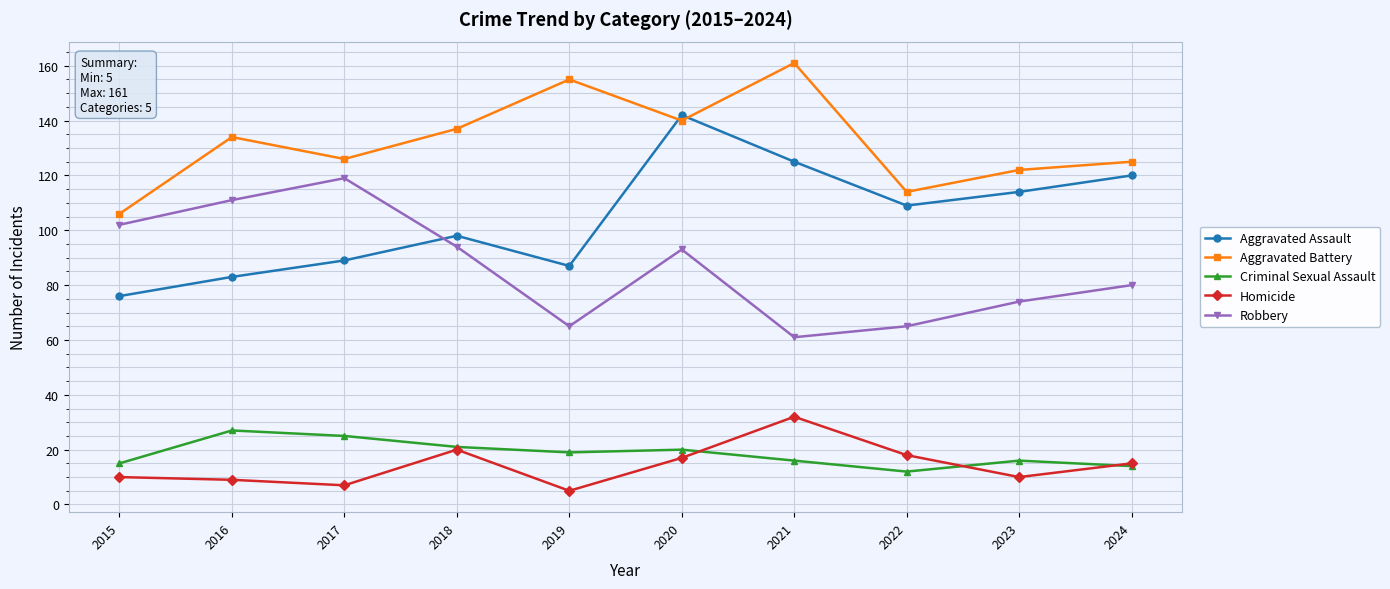

True or false: Aggravated Assault and Criminal Sexual Assault intersect in this chart.

False